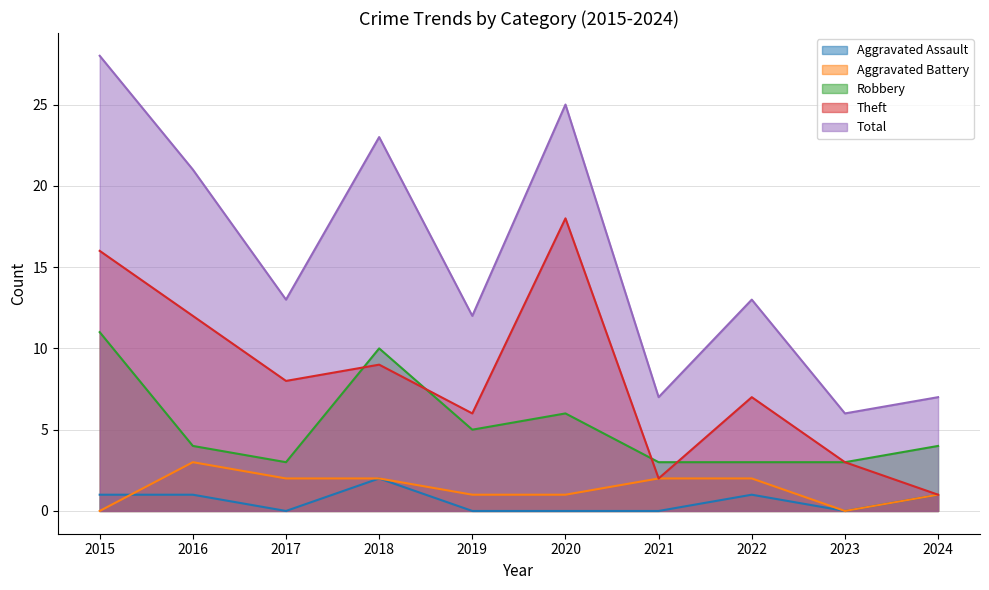

In Aggravated Battery, how many points are higher than both neighbors (excluding endpoints)?

1